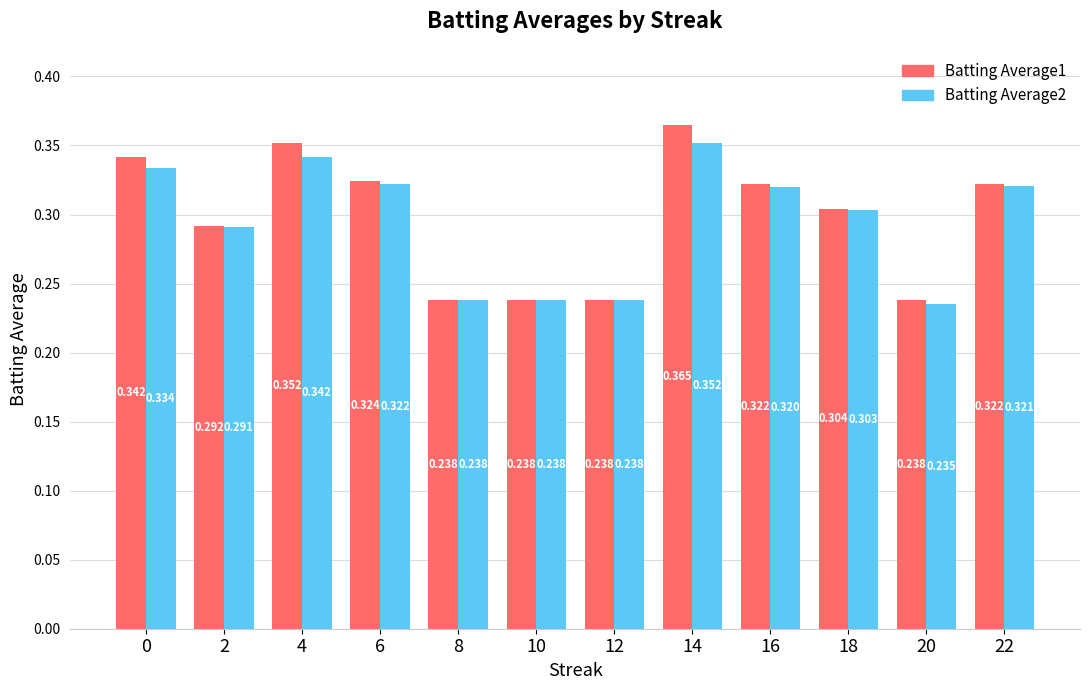

Rank the series by their average value, from highest to lowest.

Batting Average1, Batting Average2